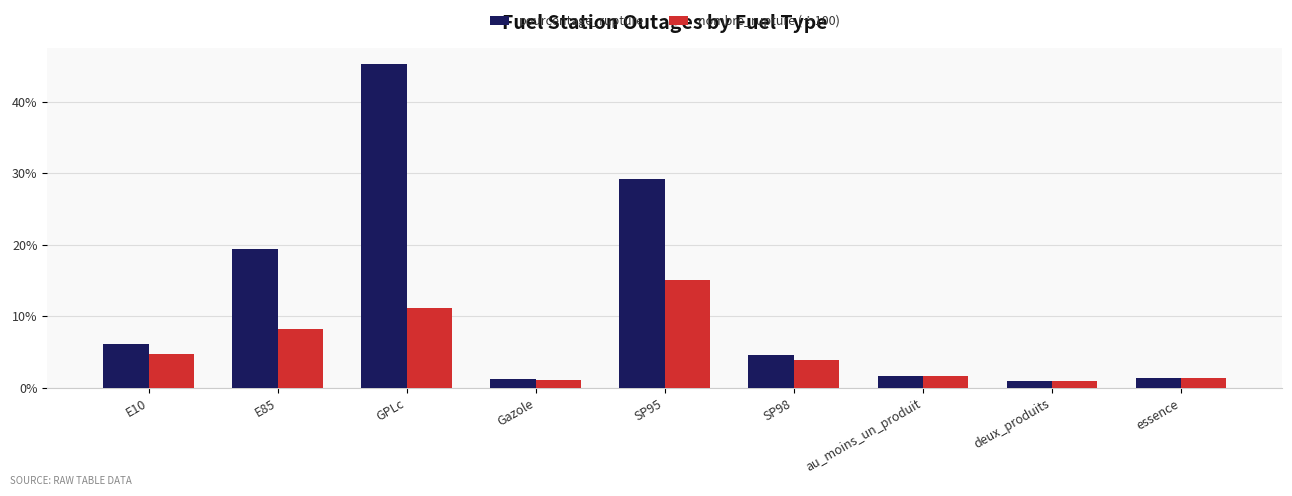

Are the bars horizontal?

No